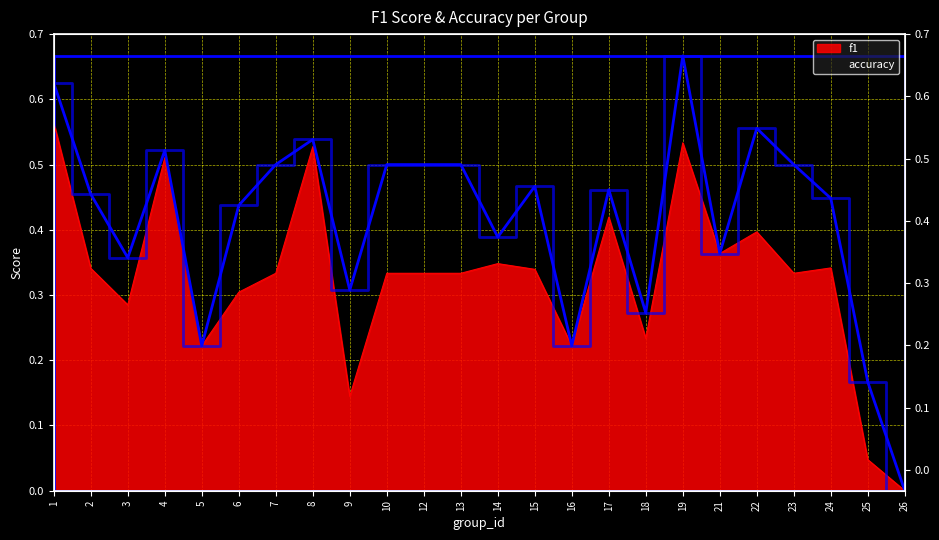

What are all the series names shown in the legend?

f1, accuracy